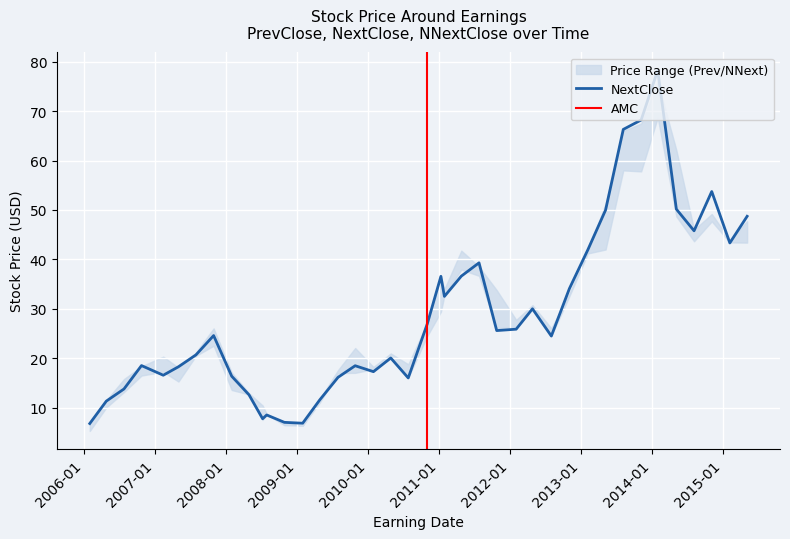

Rank the categories by PrevClose value from highest to lowest.

20140129, 20140505, 20130805, 20131105, 20141103, 20140804, 20150204, 20150504, 20130506, 20110425, 20130204, 20110725, 20110128, 20111024, 20121101, 20120425, 20110110, 20120201, 20120731, 20101101, 20071029, 20091026, 20070730, 20070212, 20100427, 20100726, 20100128, 20090730, 20061023, 20060725, 20070501, 20080130, 20080428, 20090427, 20080707, 20060425, 20080728, 20081027, 20090129, 20060130